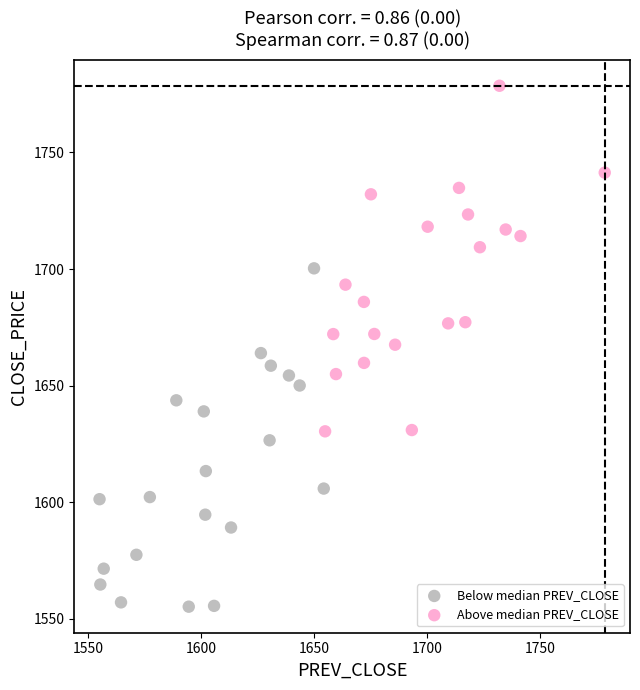

Which series contains the lowest Y value?

Below median PREV_CLOSE